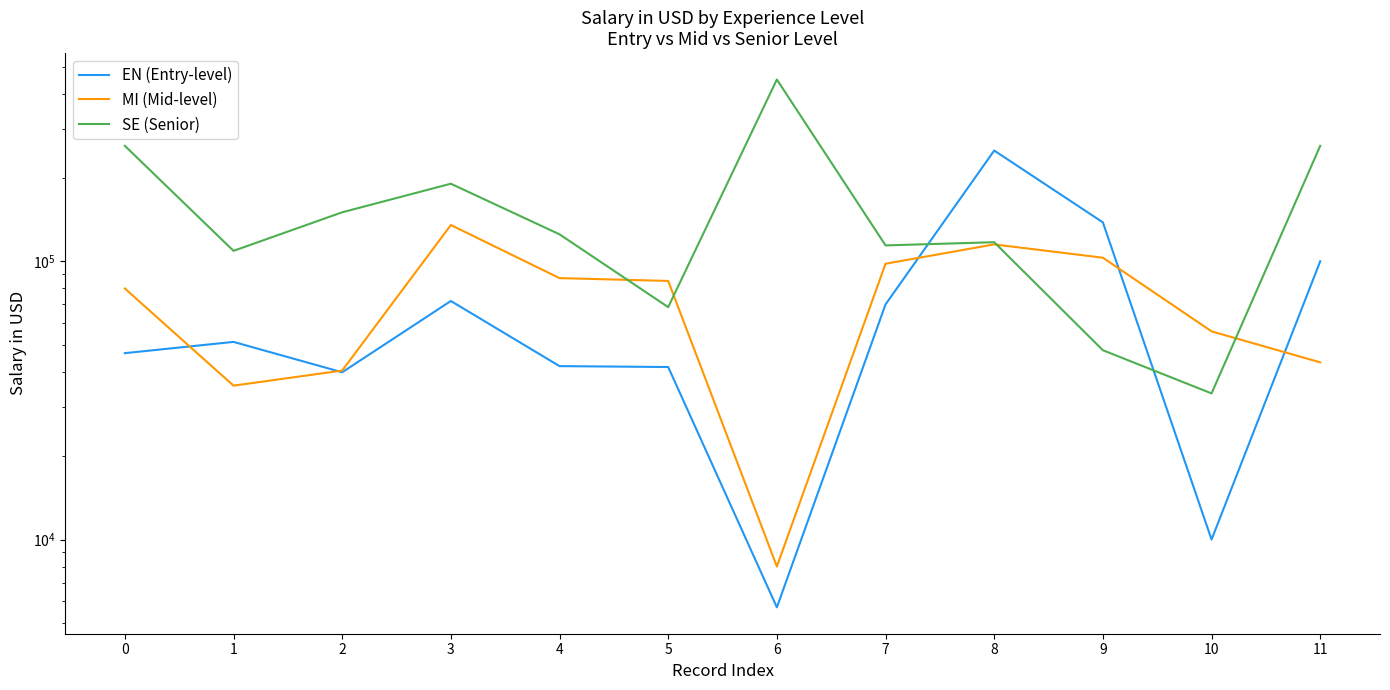

Which category has the lowest value in the MI (Mid-level) series?

6